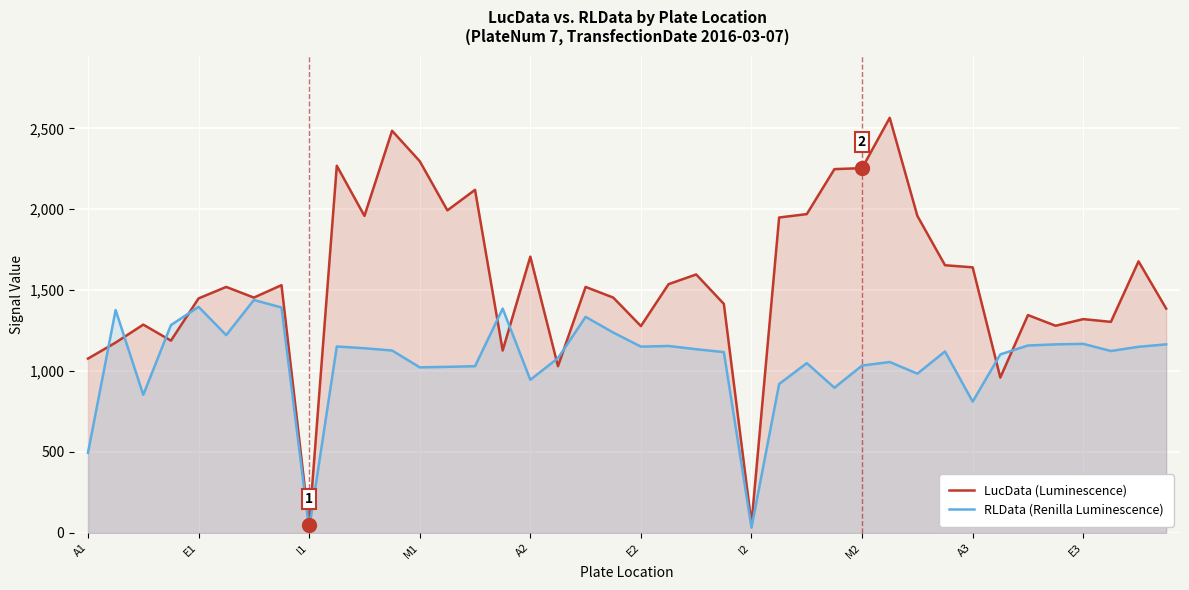

True or false: RLData (Renilla Luminescence) has more than 2 points higher than both neighbors.

True